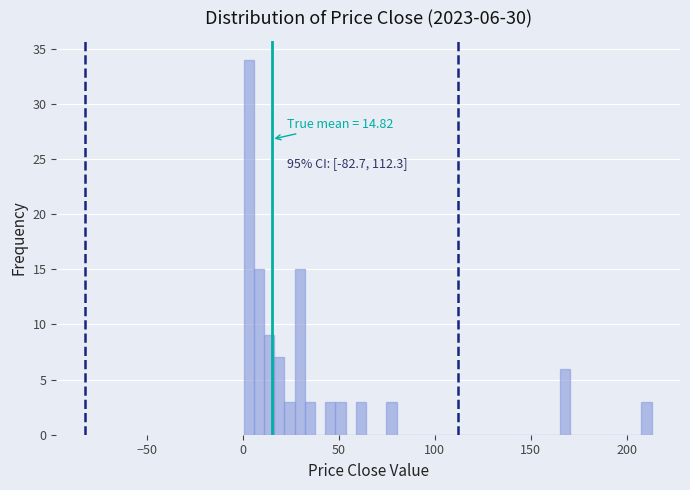

Around what value on the x-axis is the tallest bar? Give the approximate position of its centre, as read against the axis.

5